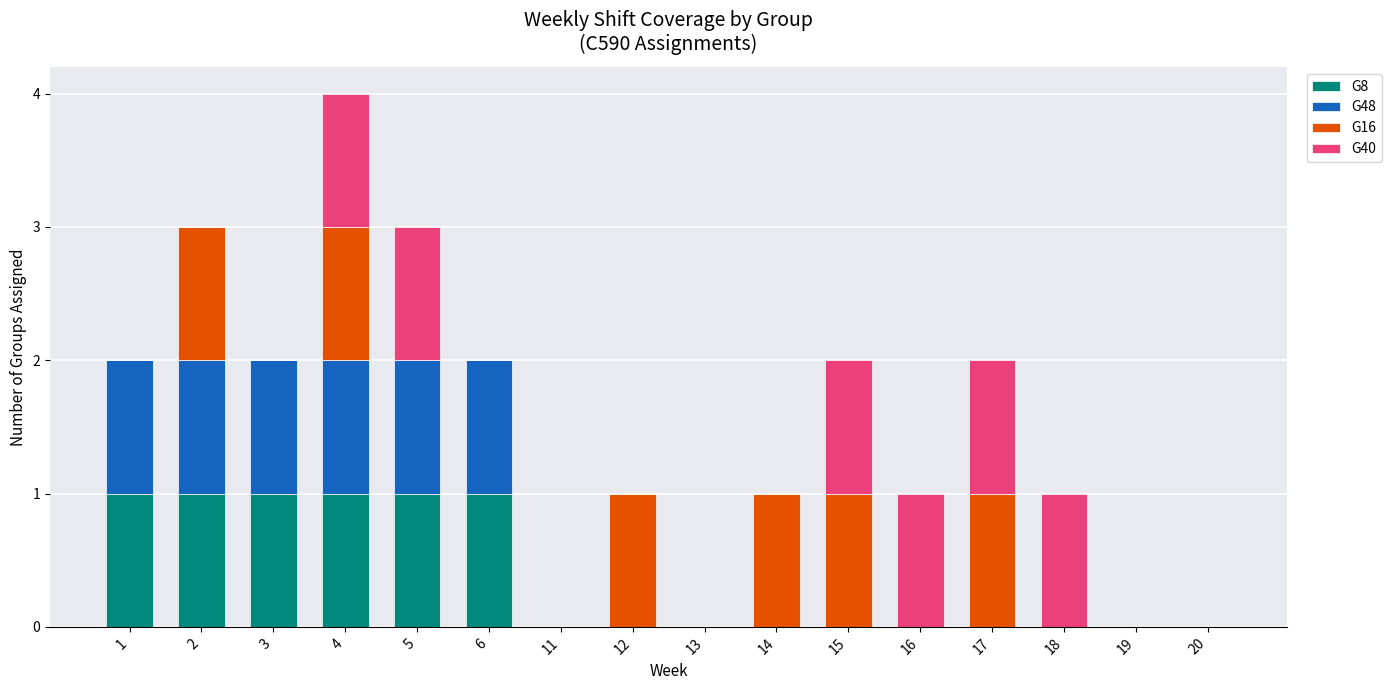

What is the total value across all series at 1?

2